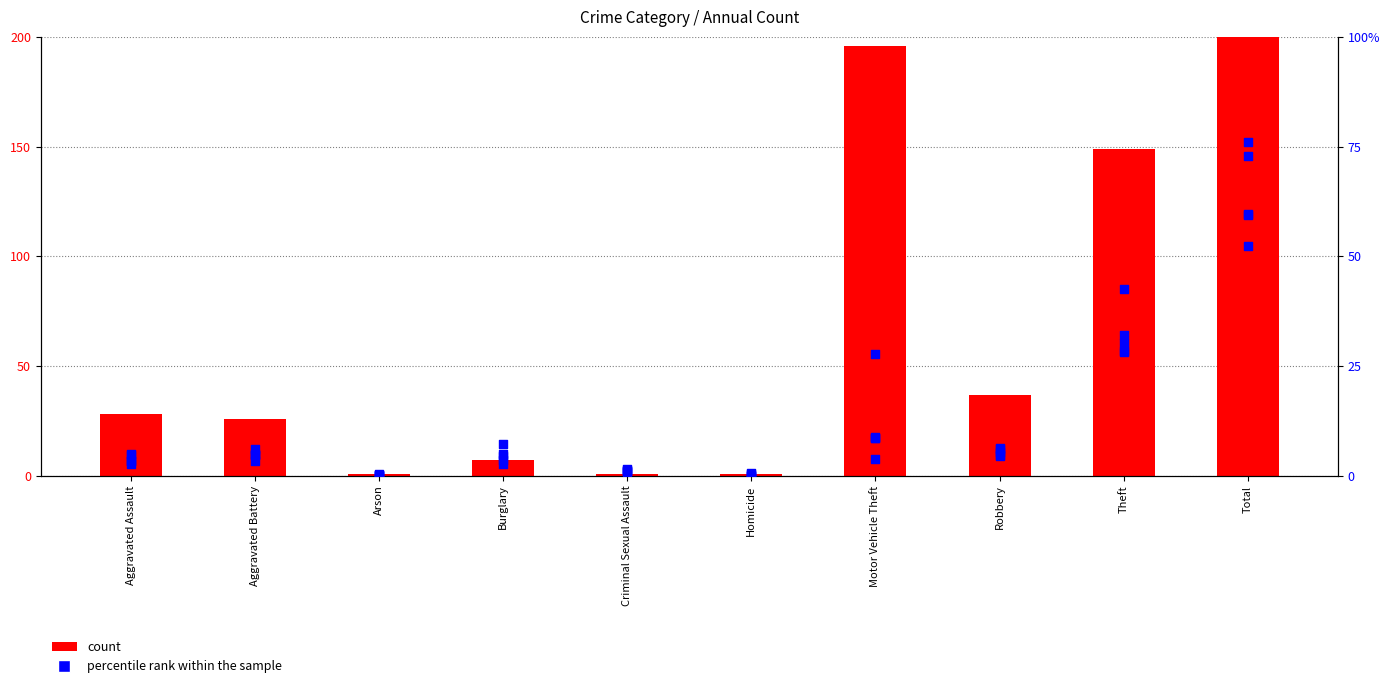

Which series reaches the maximum Y coordinate?

count